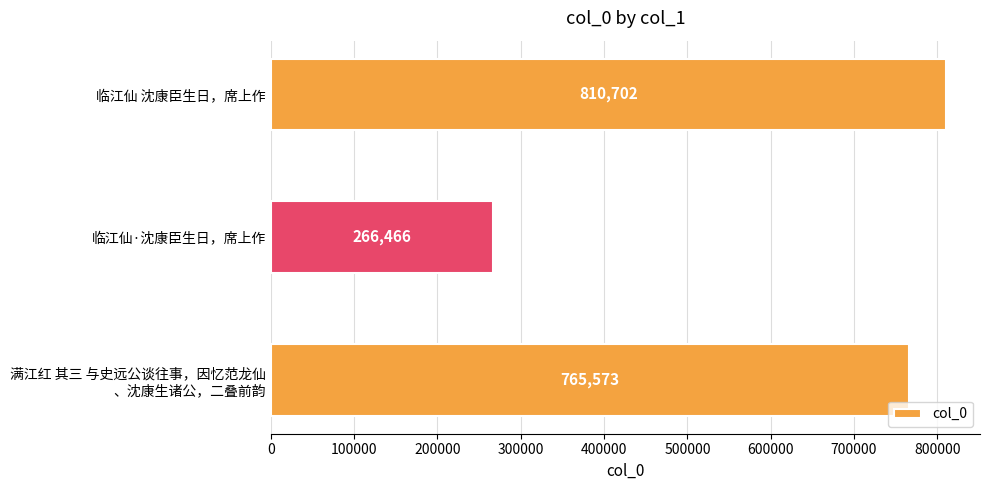

What value does the data have at 临江仙 沈康臣生日，席上作?

810702